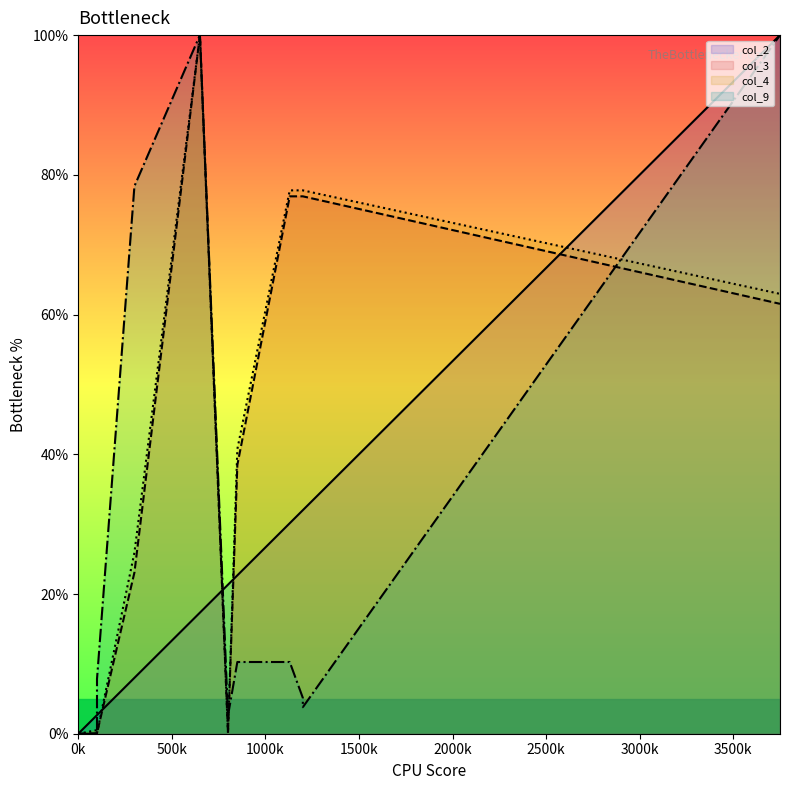

What is the difference between the maximum and minimum values in the col_2 series?

100.0